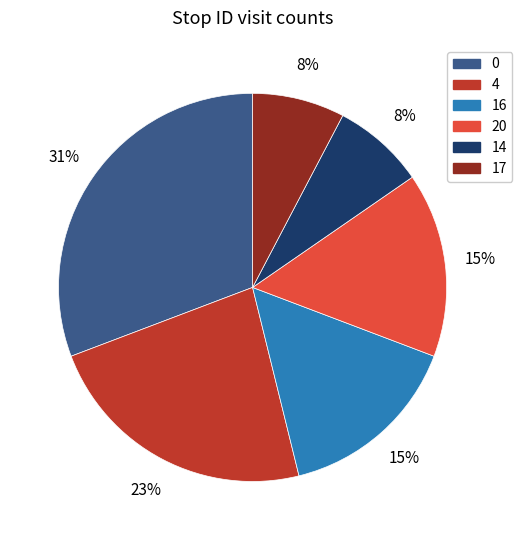

To the nearest percent, what is the difference between the largest and smallest slice percentages?

23%